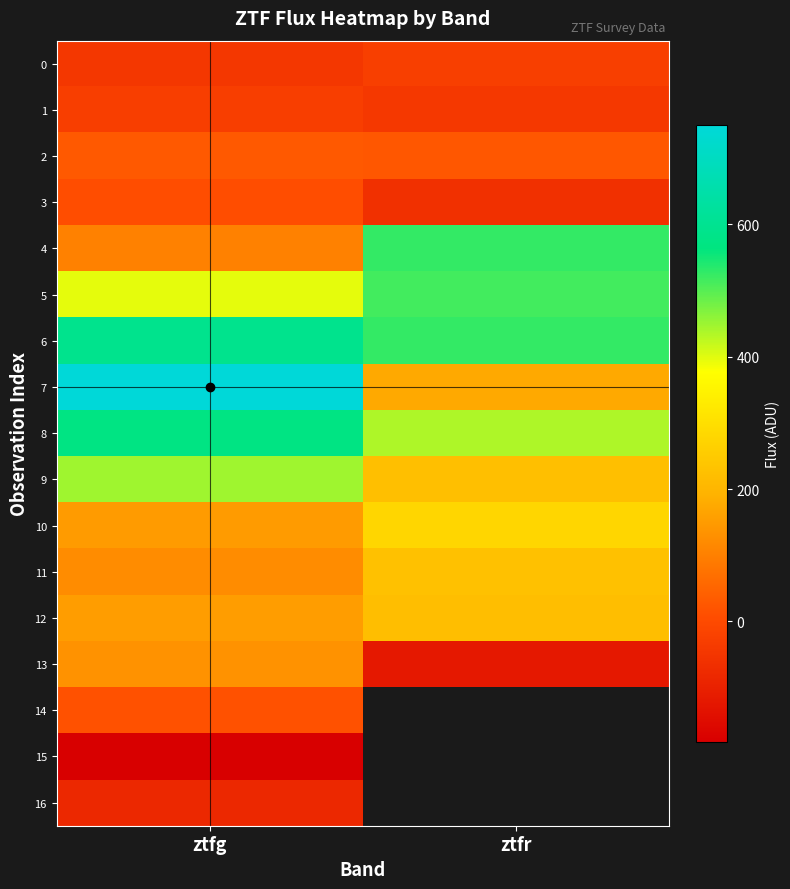

What is the sum of all 2 values?

53.1